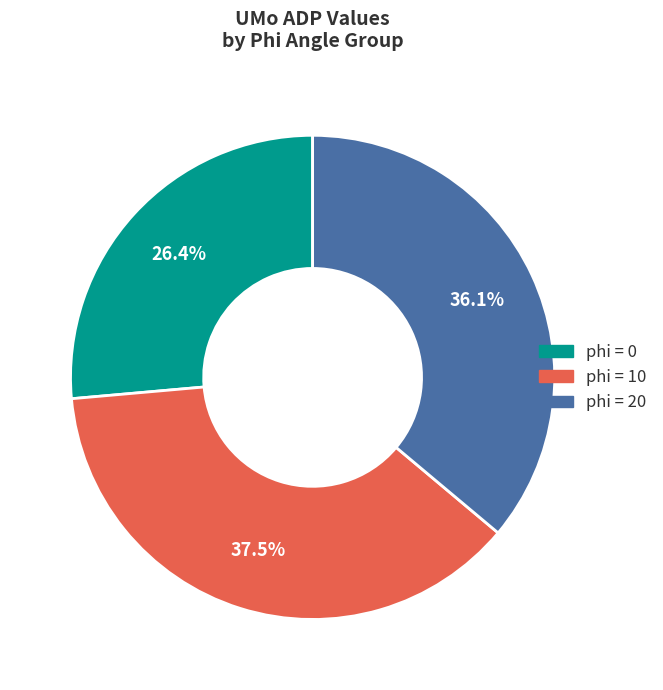

Does any single category account for the majority?

No